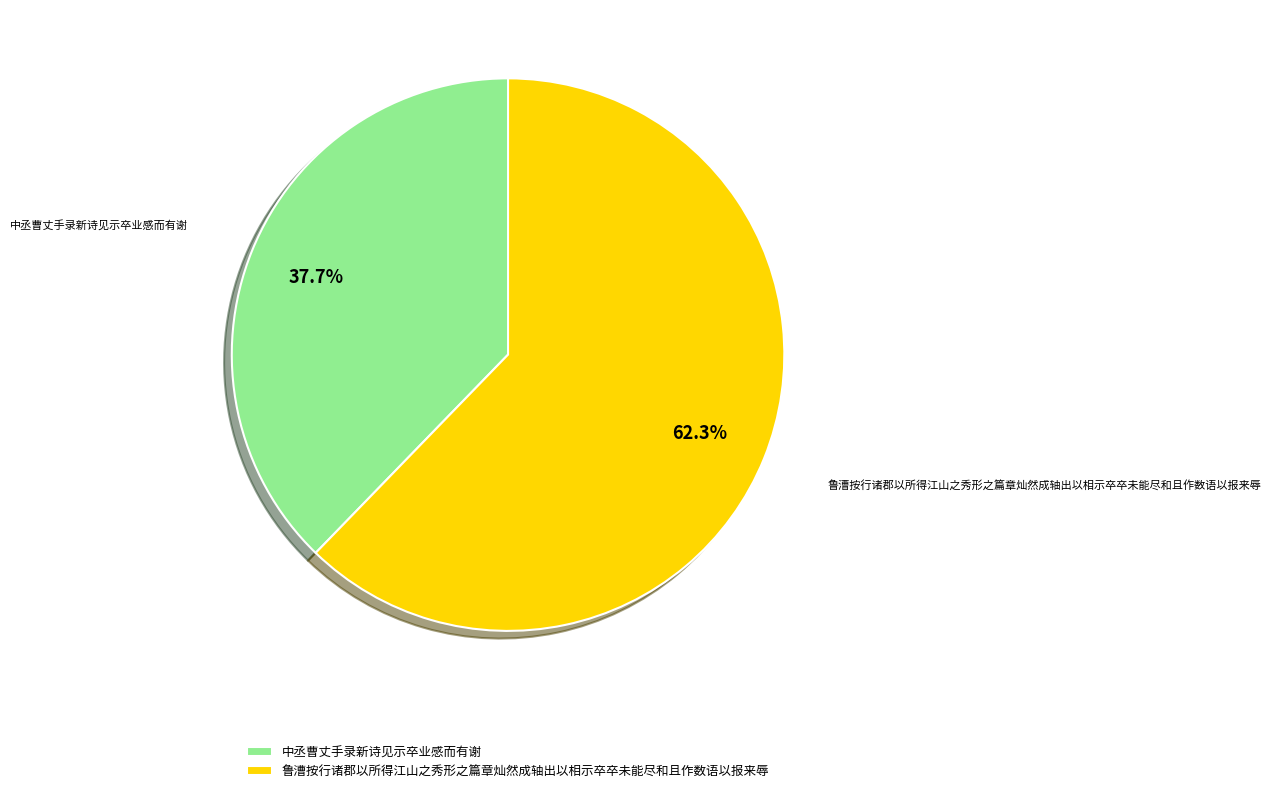

What percentage is NOT represented by 中丞曹丈手录新诗见示卒业感而有谢?

62.3%